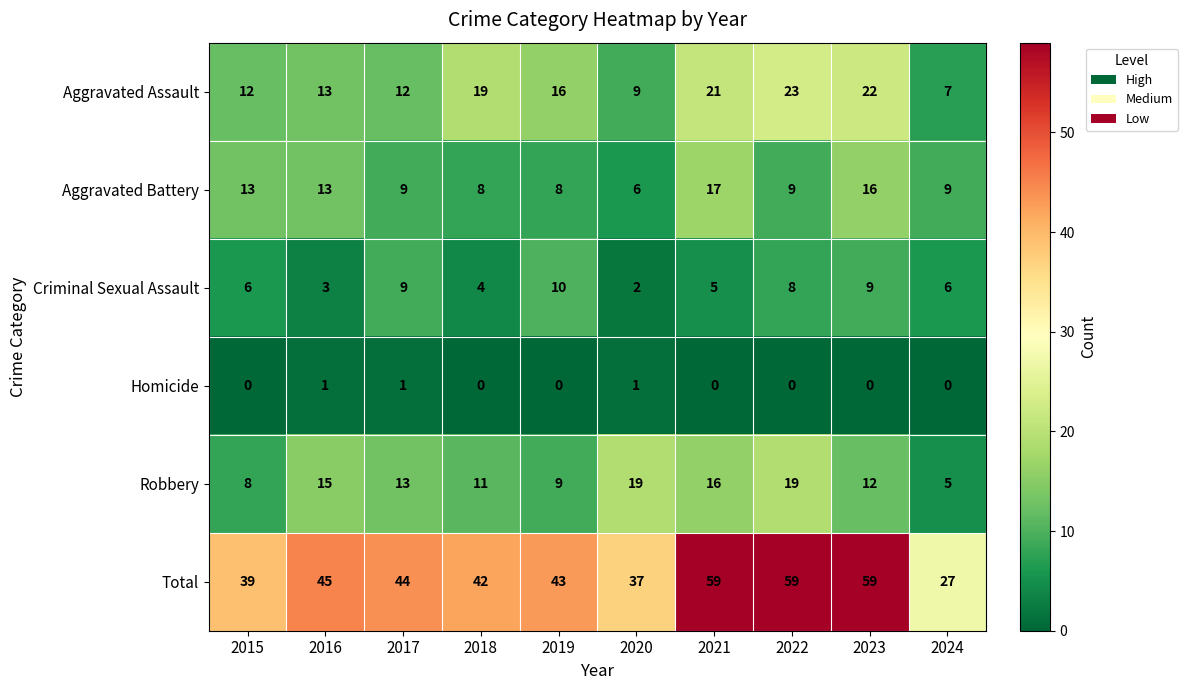

Count the number of categories in the chart.

10